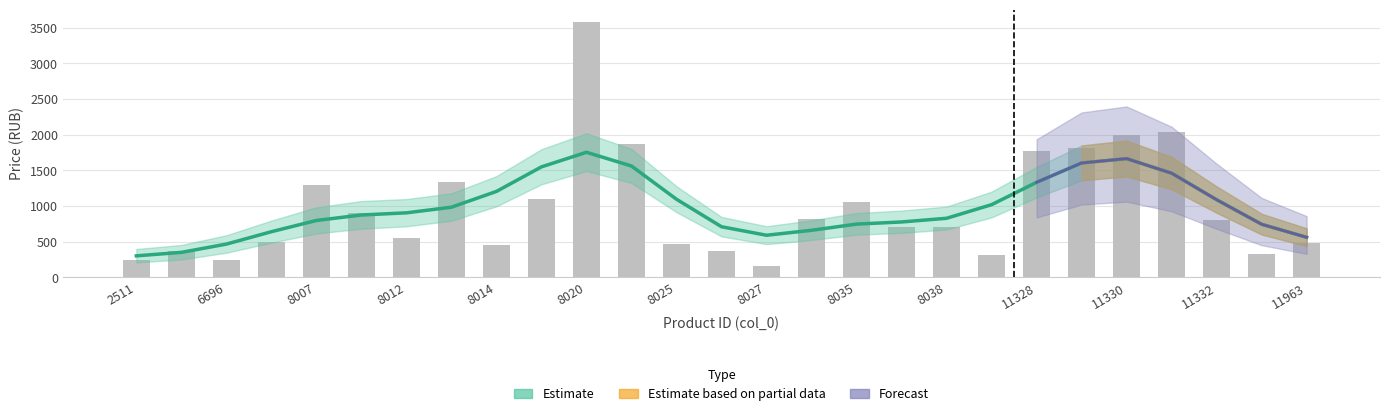

Which has a higher value, 8041 or 6697?

6697